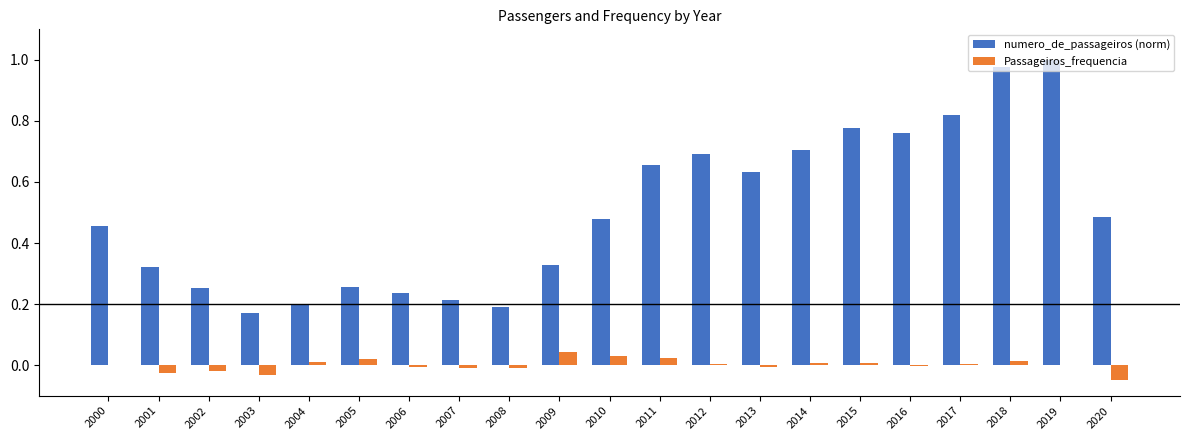

How many data points does each series have?

21